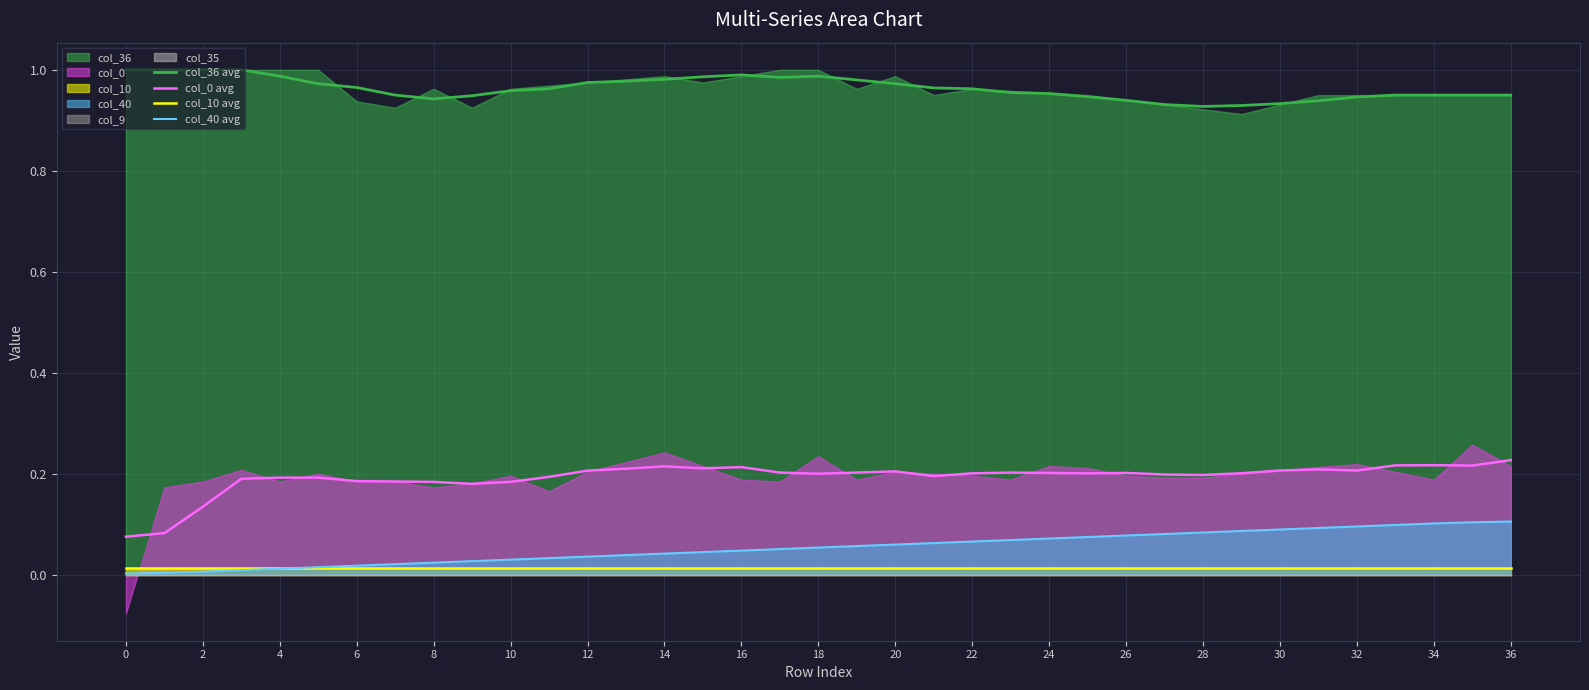

True or false: col_36 avg and col_0 avg cross at least once.

False